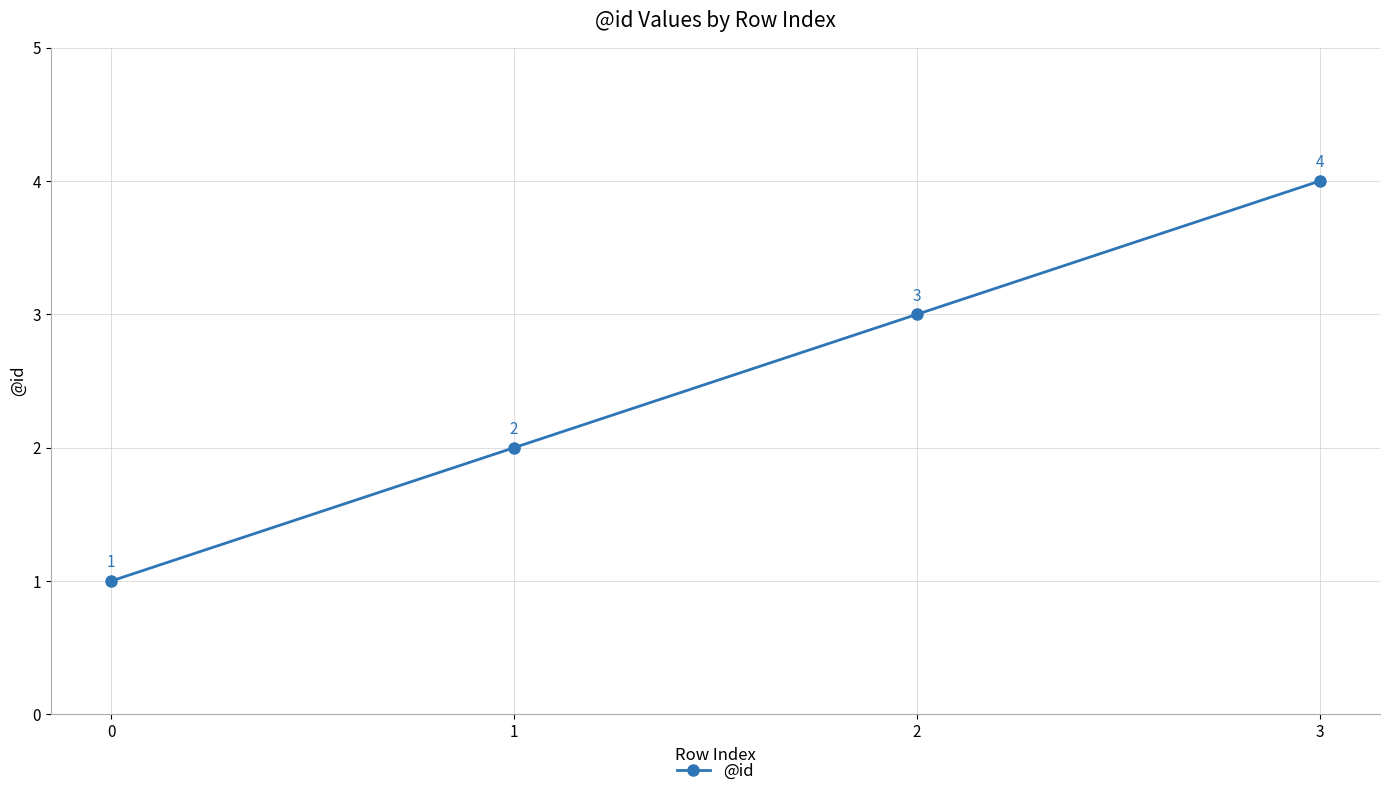

Rank the categories by value from highest to lowest.

3, 2, 1, 0